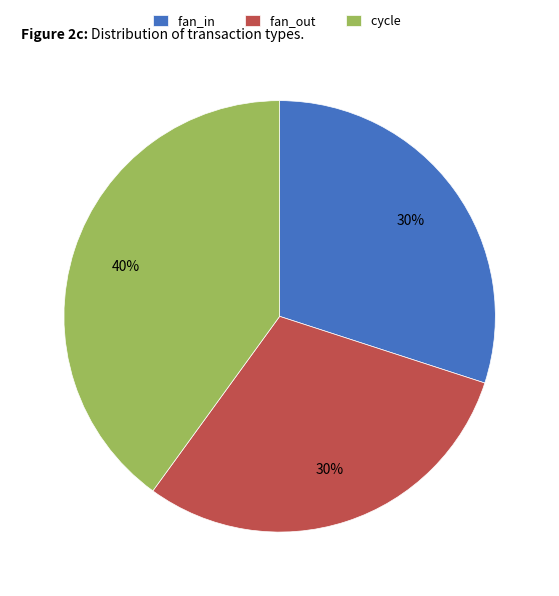

How many slices are in this pie chart?

3